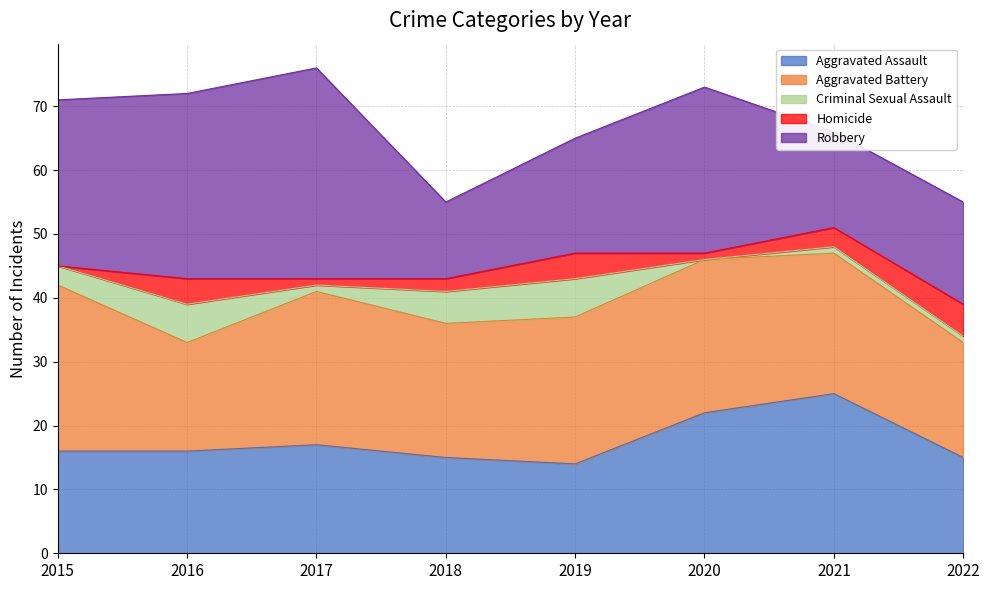

What is the total value across all series at 2019?

65